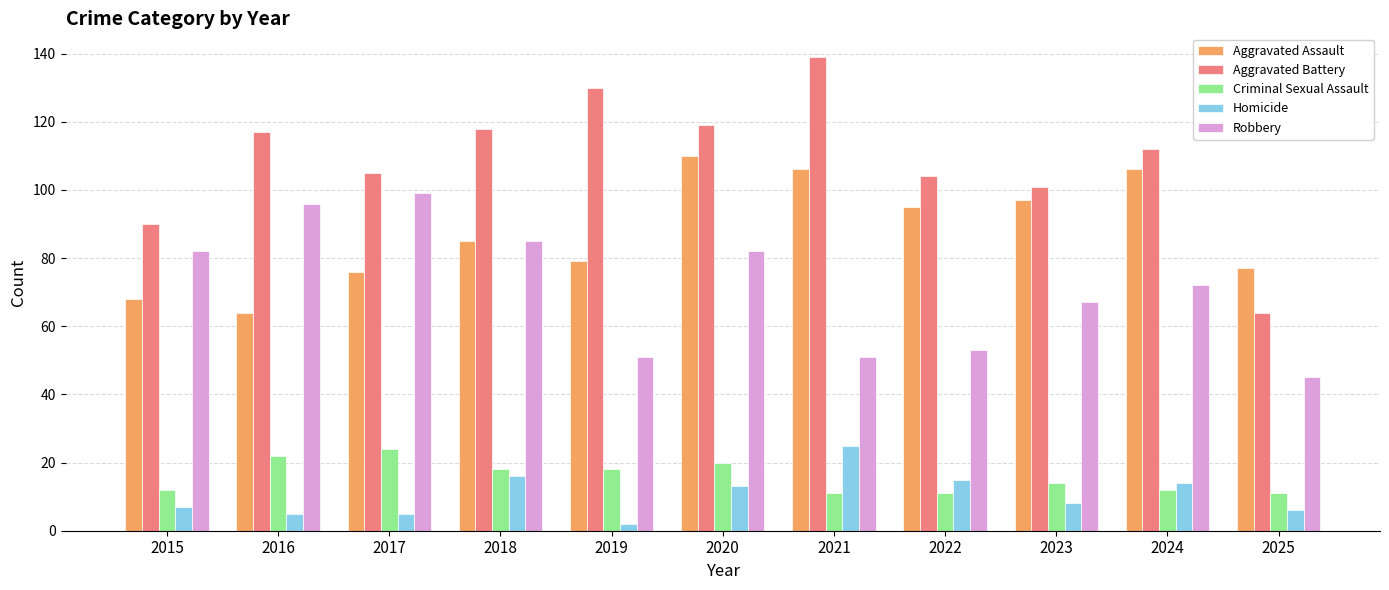

Which series has the largest total across all categories?

Aggravated Battery